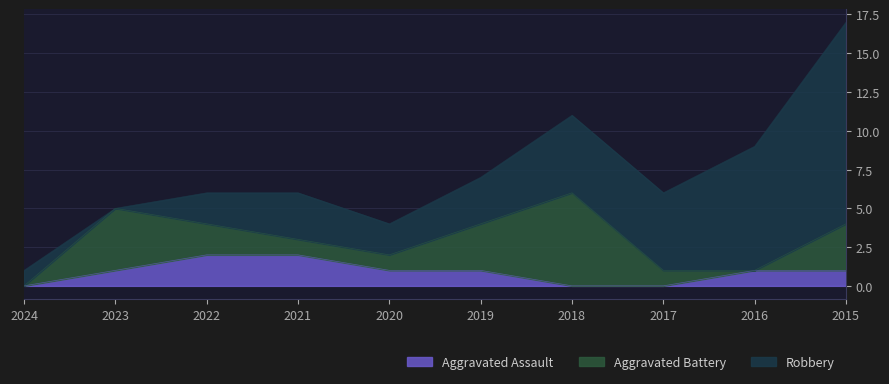

How many categories are shown in the chart?

10